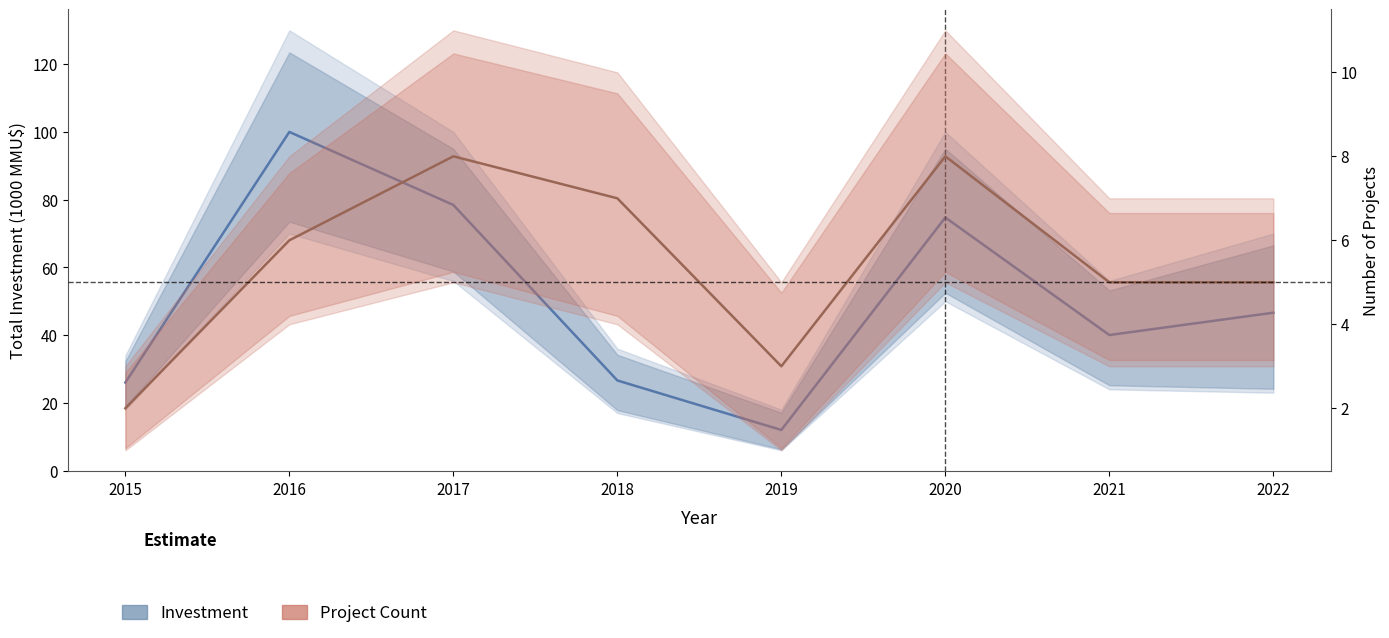

What is the spread (max minus min) of values at 2018?

19.6